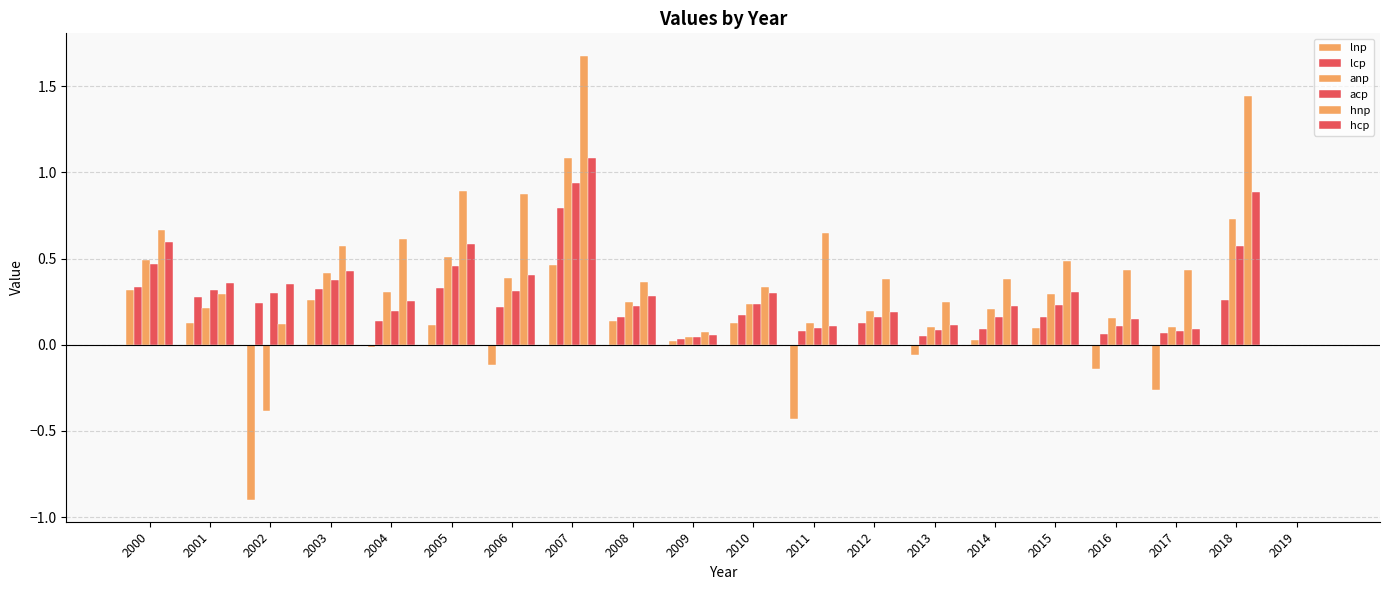

At 2017, list the series in order from smallest to largest.

lnp, lcp, acp, hcp, anp, hnp